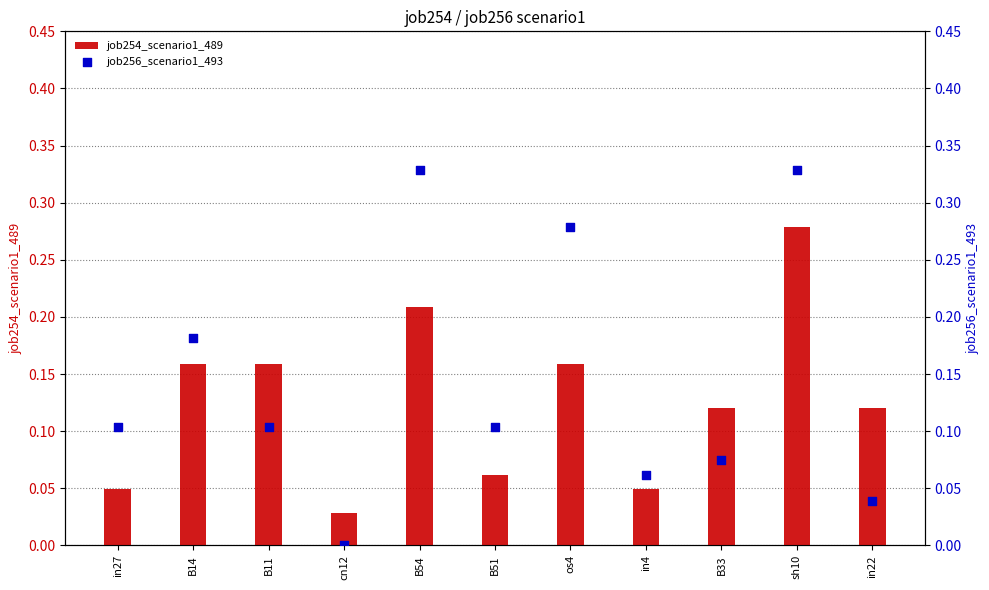

Which series has the largest Y range (max minus min)?

job256_scenario1_493